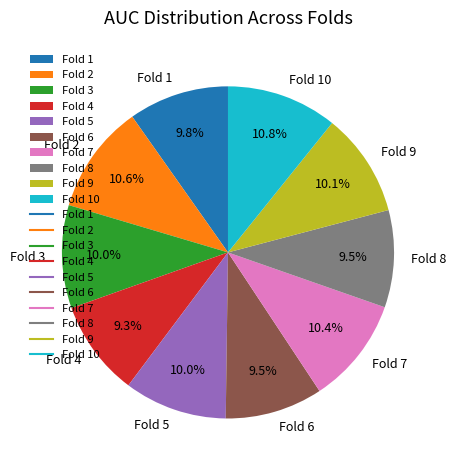

Between Fold 9 and Fold 6, which is larger?

Fold 9